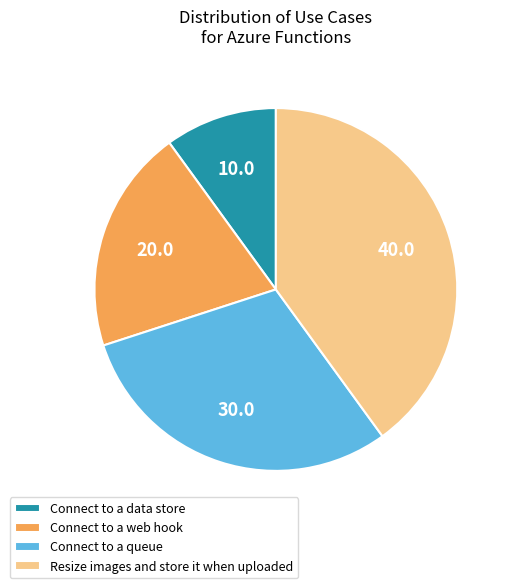

How many segments does this pie chart have?

4